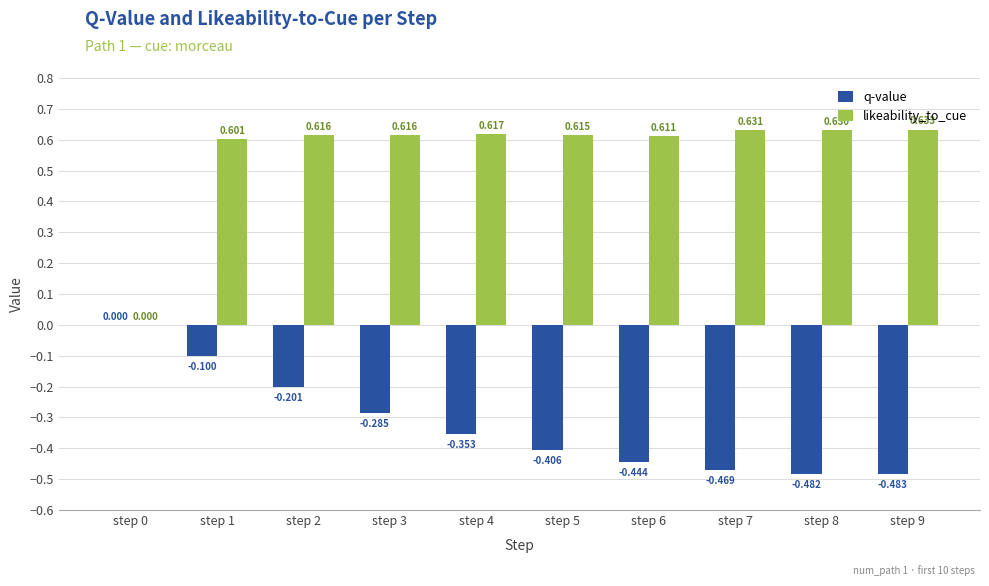

Between step 3 and step 9, which series saw the biggest shift?

q-value